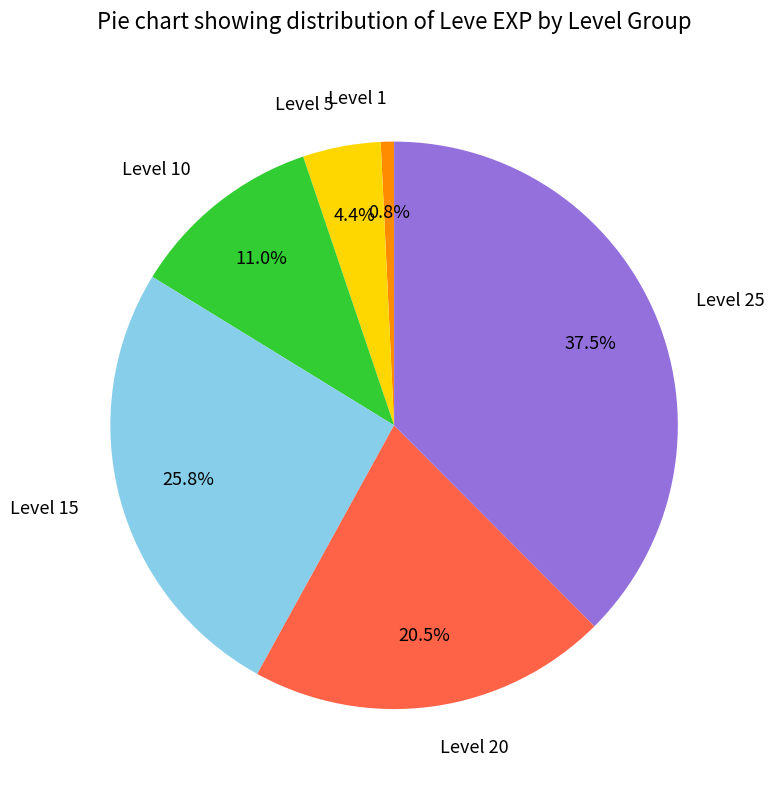

Between Level 25 and Level 10, which is larger?

Level 25